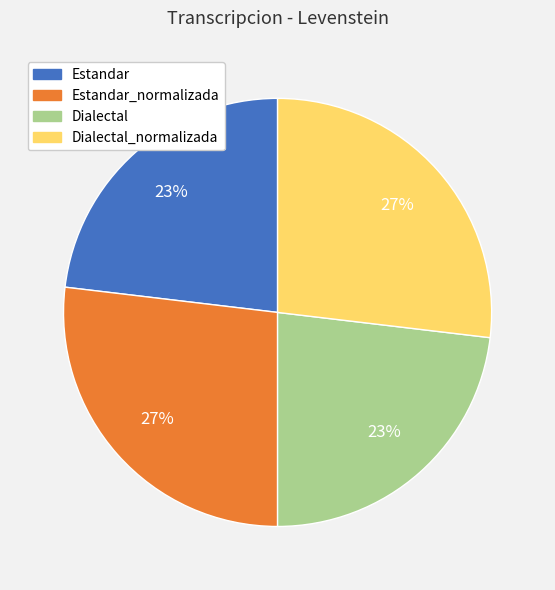

How many slices are in this pie chart?

4